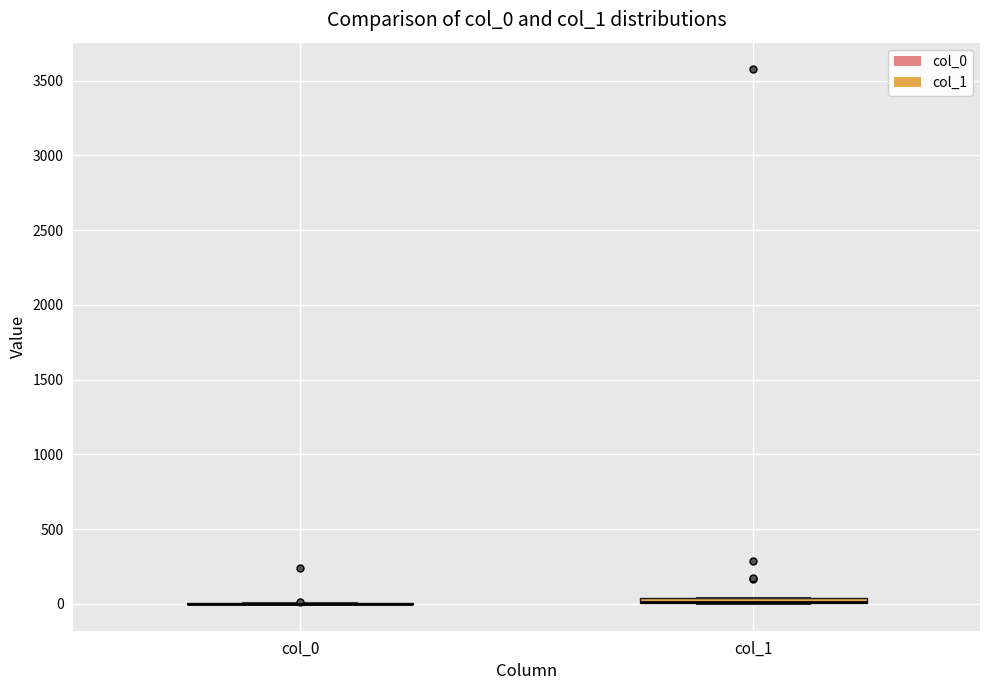

Where is the lower edge of the box for col_1 on the y-axis? The values are not printed on the chart, so give them approximately, as read against the axis.

0